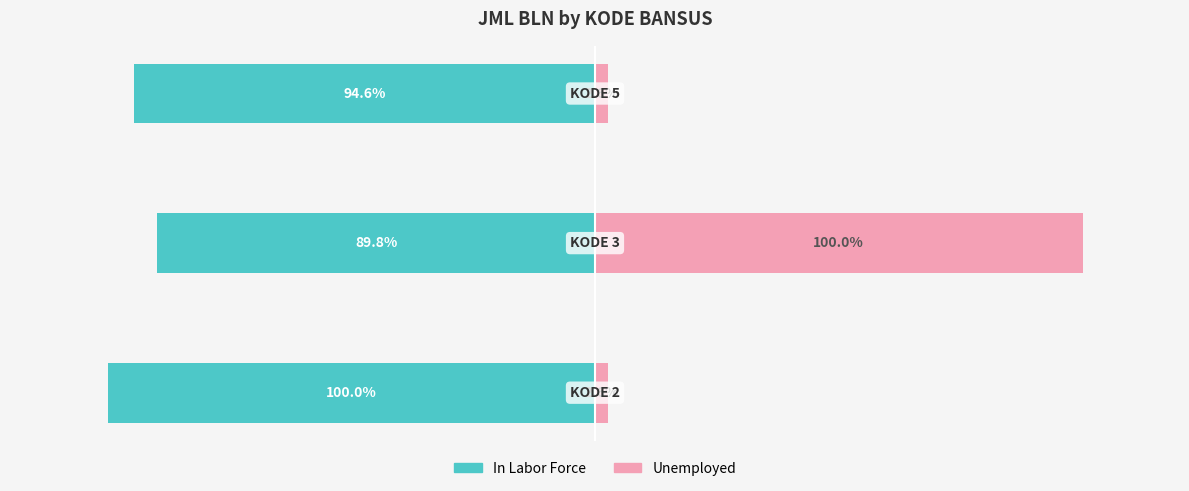

Reading left to right, list all the values displayed in this chart.

In Labor Force: -100.0	-89.8	-94.6
Unemployed: 2.6	100.0	2.6